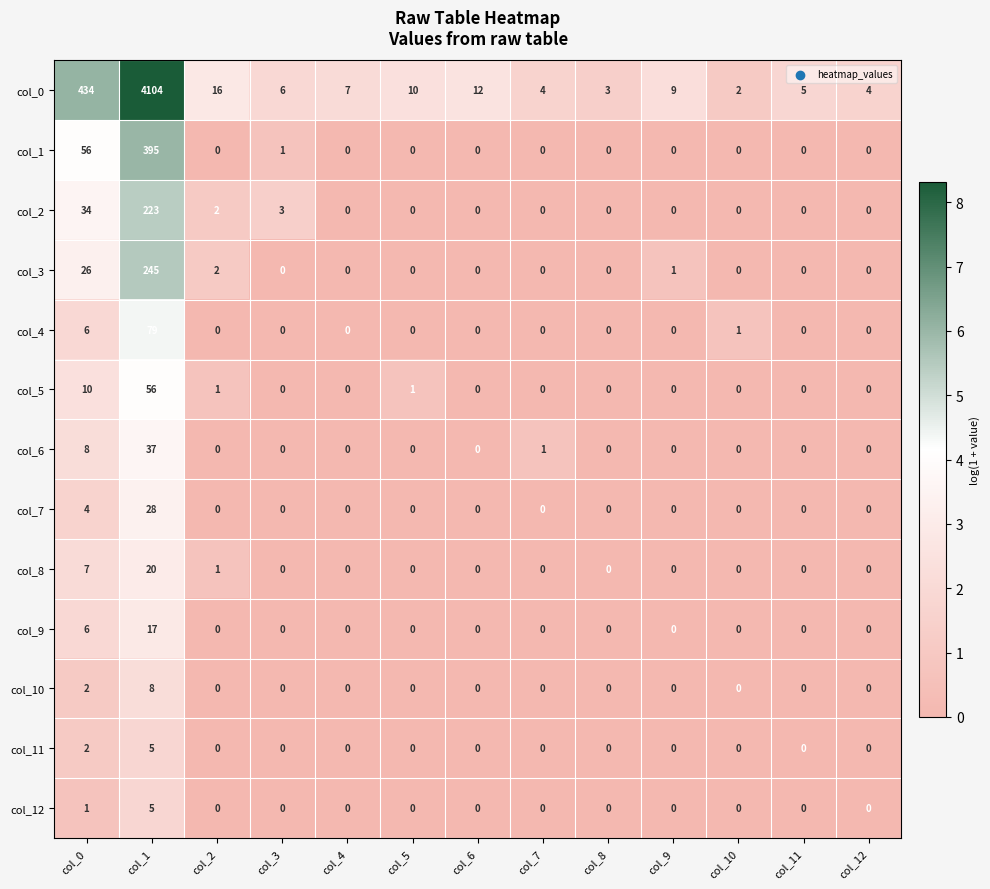

How many col_11 values are between 0 and 1?

11